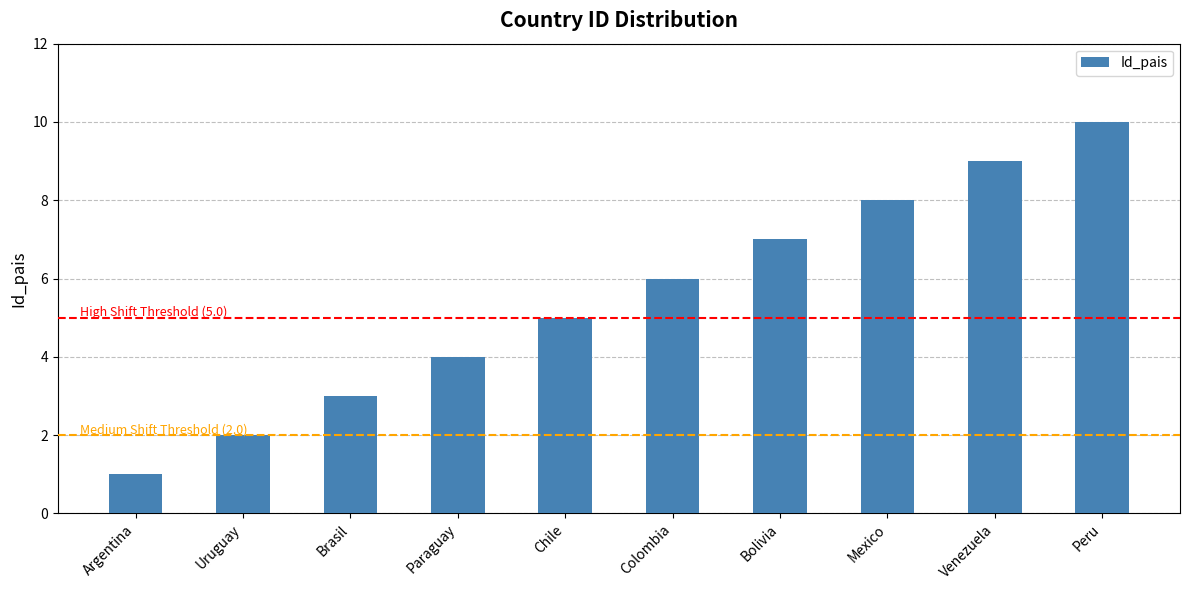

What is the sum of all values?

55